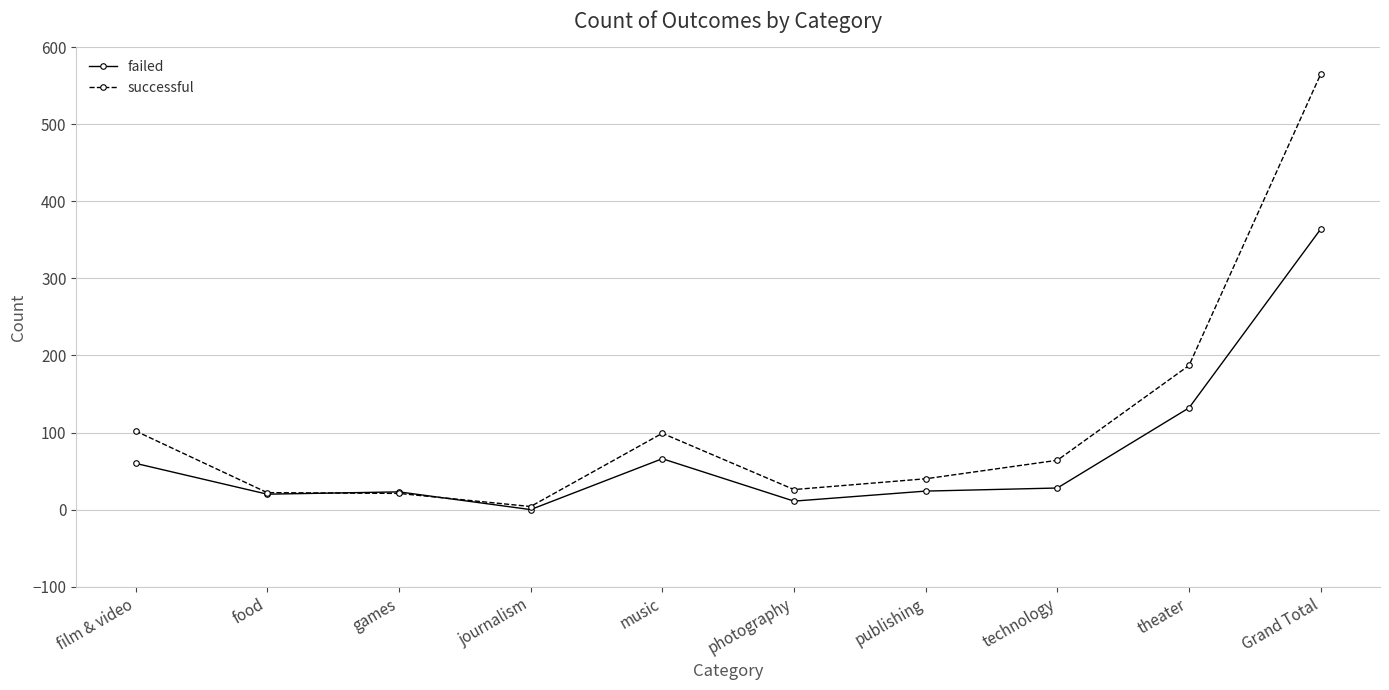

The failed series shows 214 at Grand Total. True or false?

False